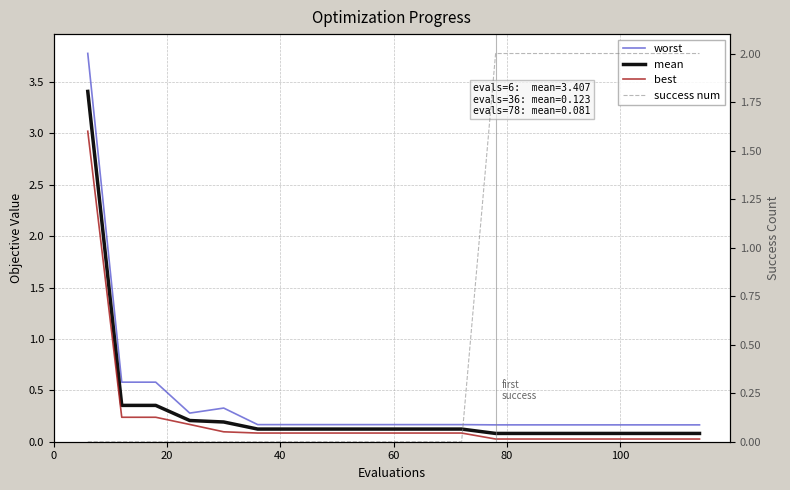

Is it true that success num equals 1.4 at 17?

False